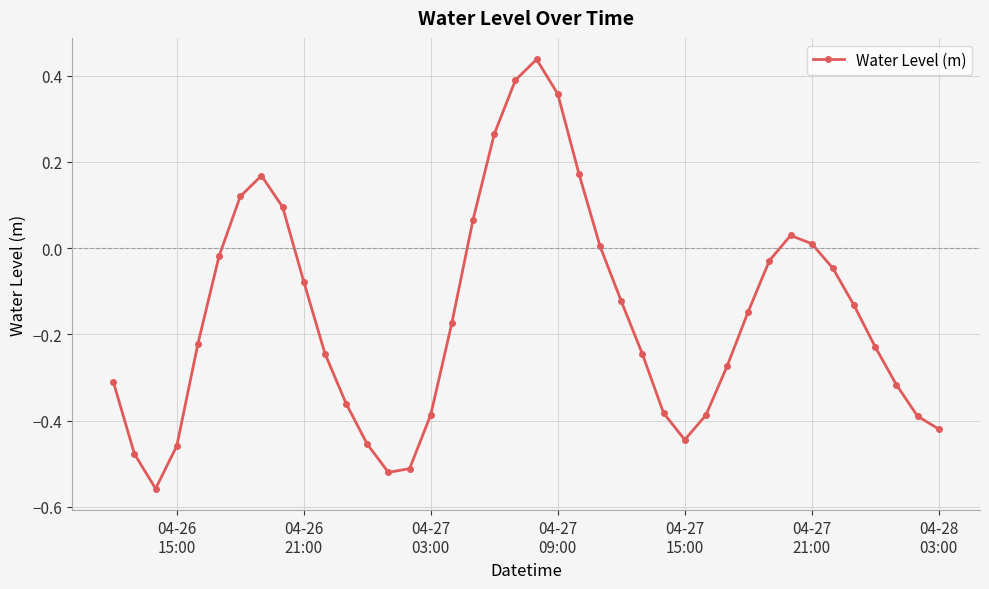

What is the difference between the maximum and minimum values?

1.0